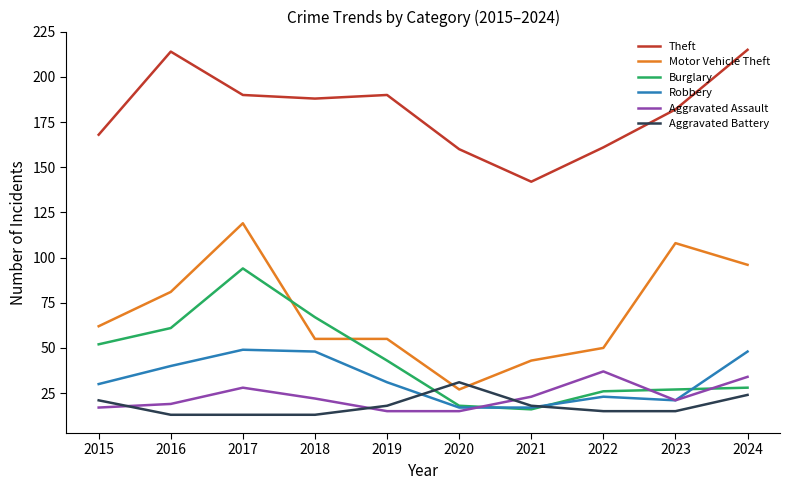

Which series changed the most between 2015 and 2023?

Motor Vehicle Theft